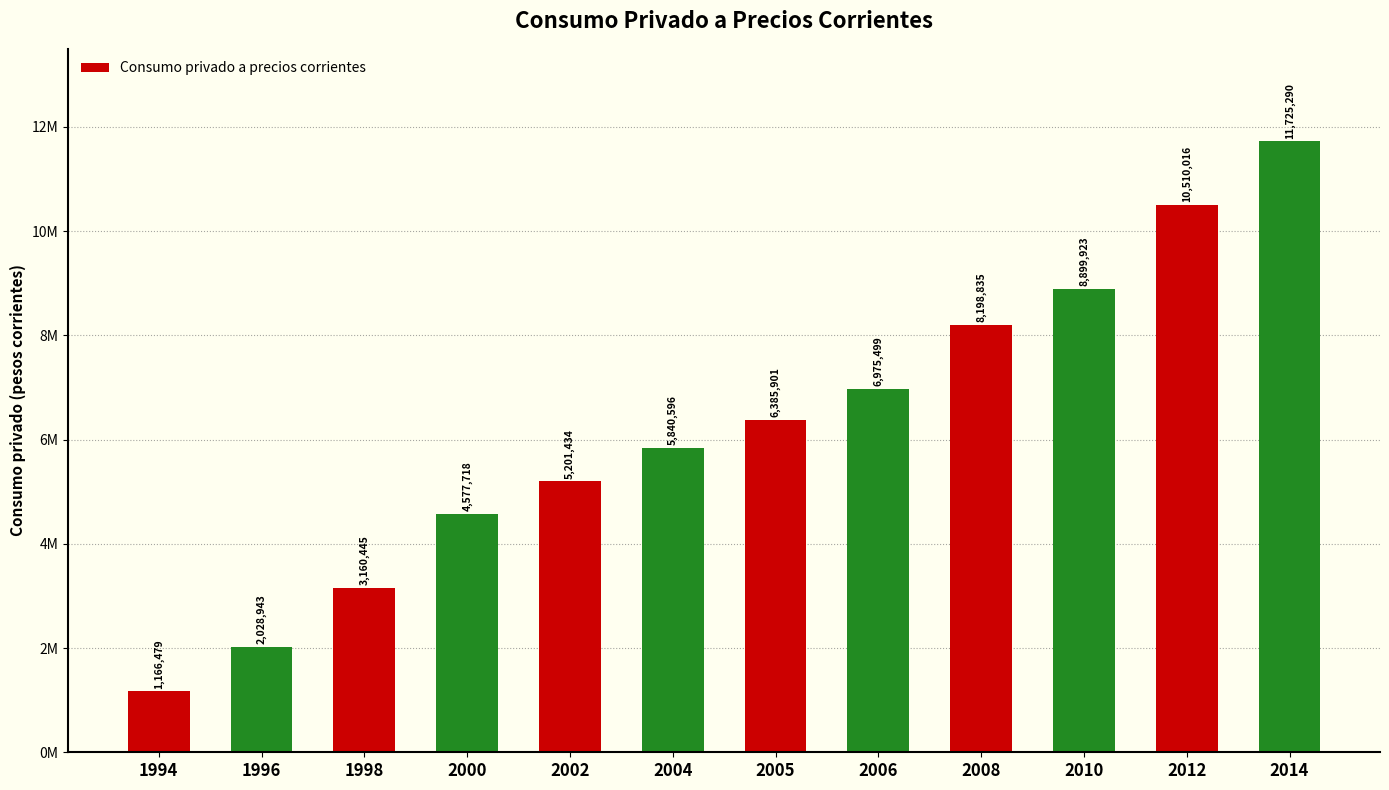

Does the chart contain any negative values?

No